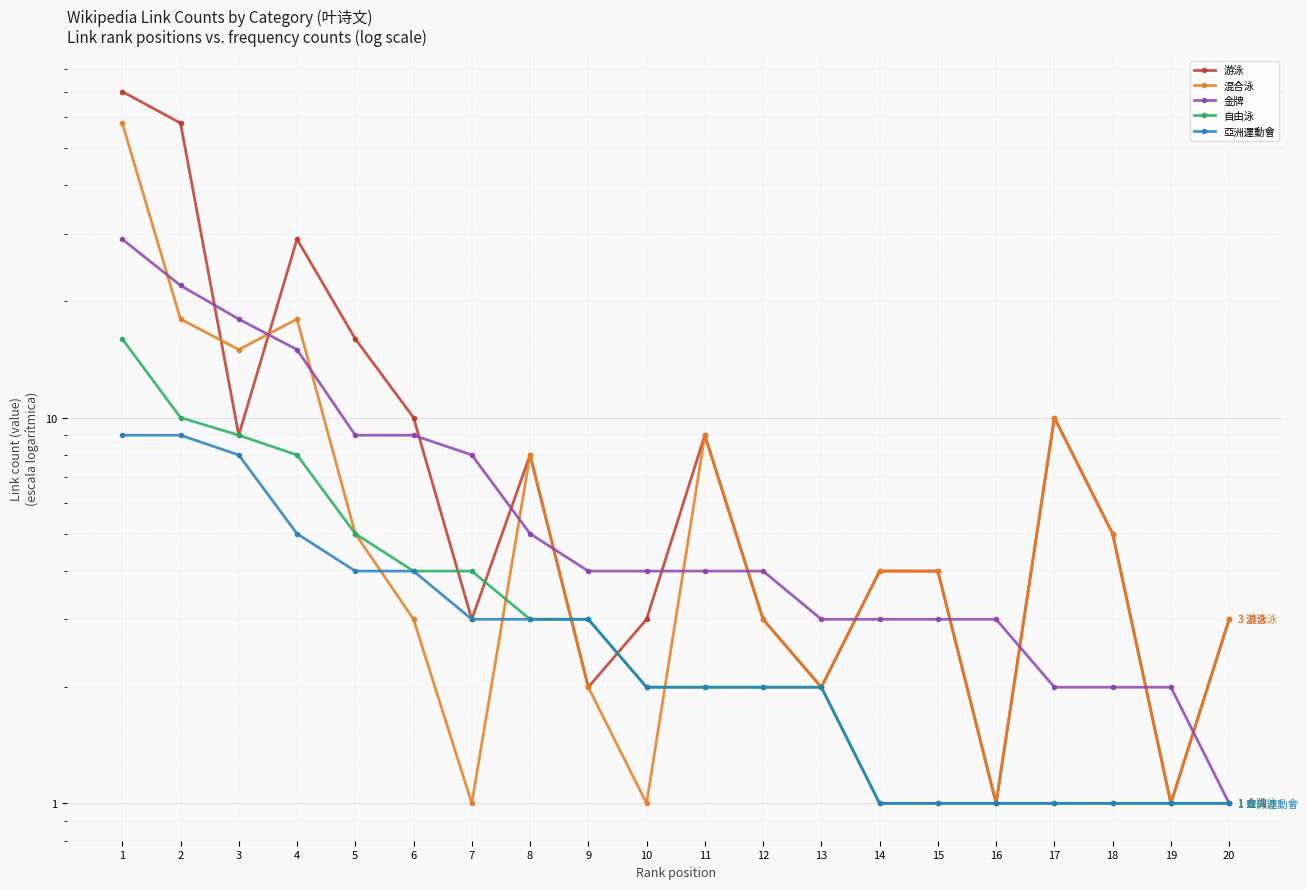

What is the maximum value shown in the chart?

70